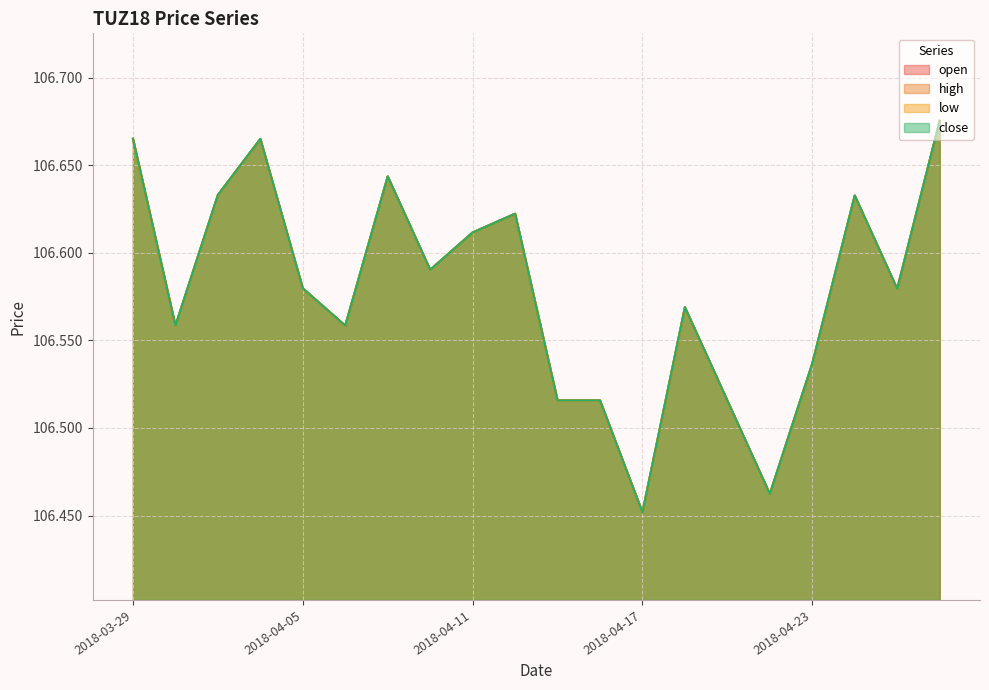

Count the number of categories in the chart.

20